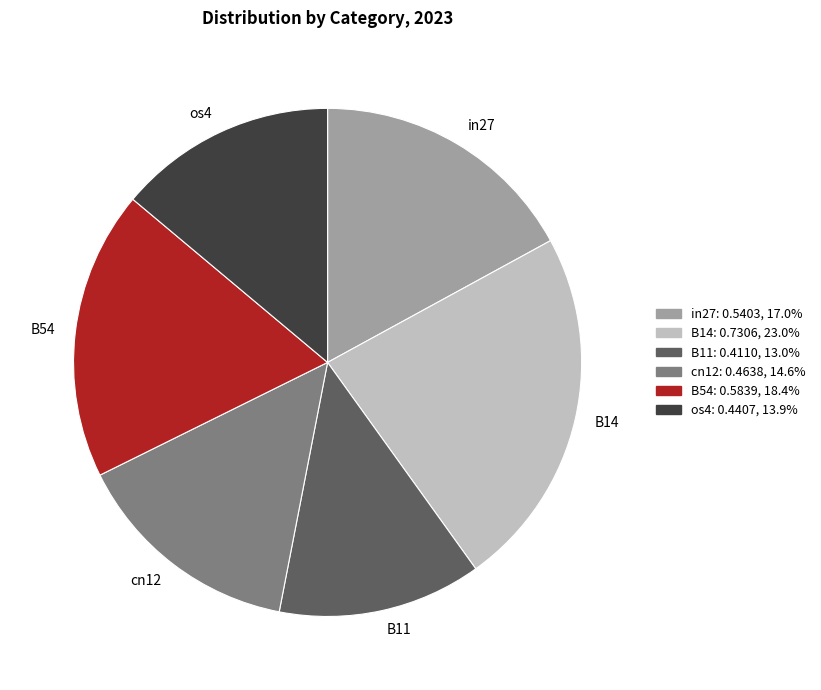

How many segments does this pie chart have?

6